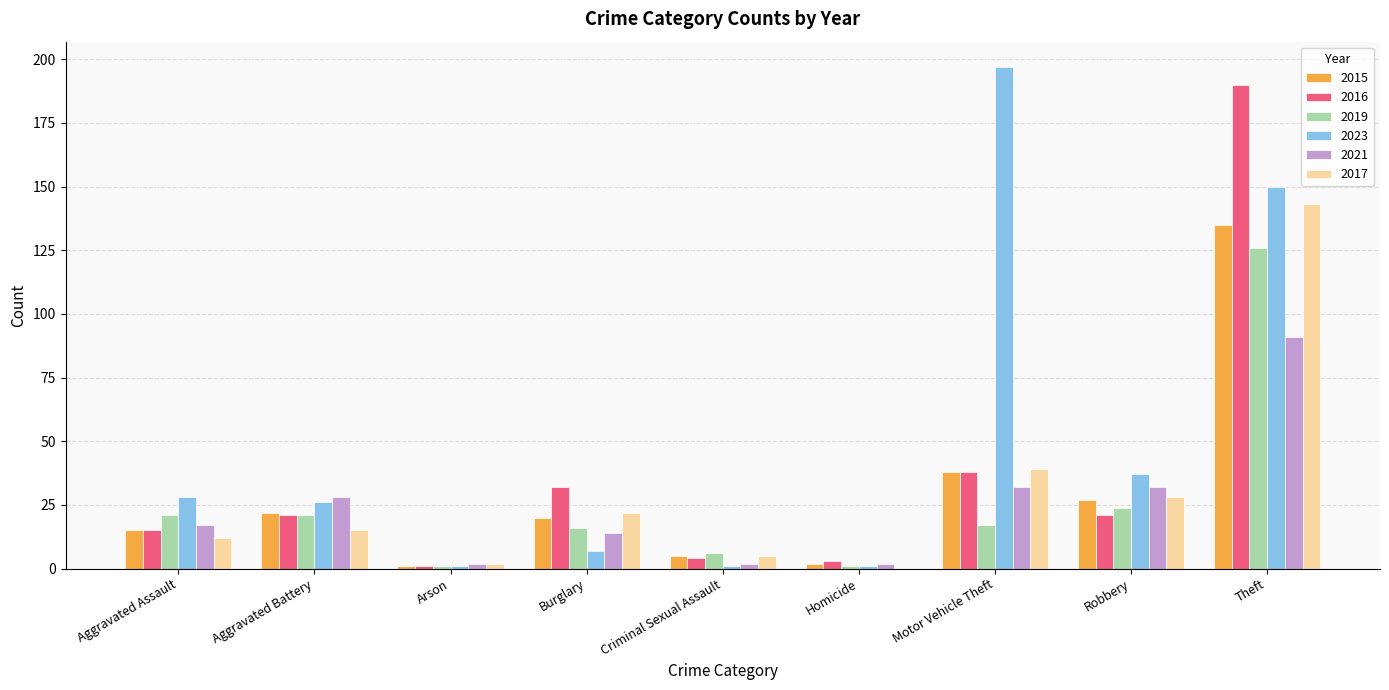

The 2017 series shows 2 at Arson. True or false?

True